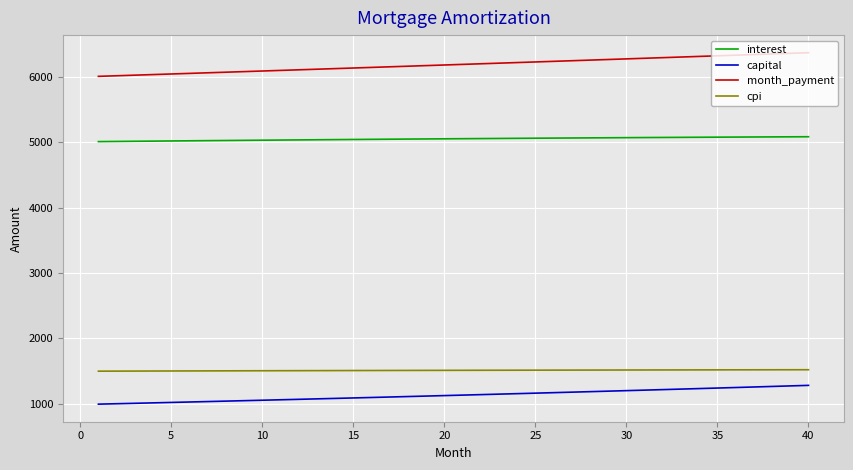

What is the lowest value of the interest series?

5007.5